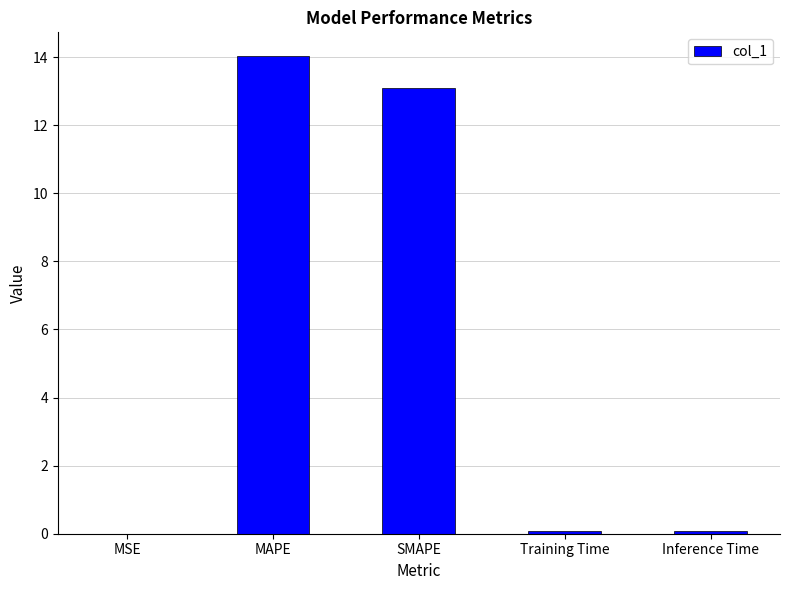

True or false: the data shows 14.0 at MAPE.

True